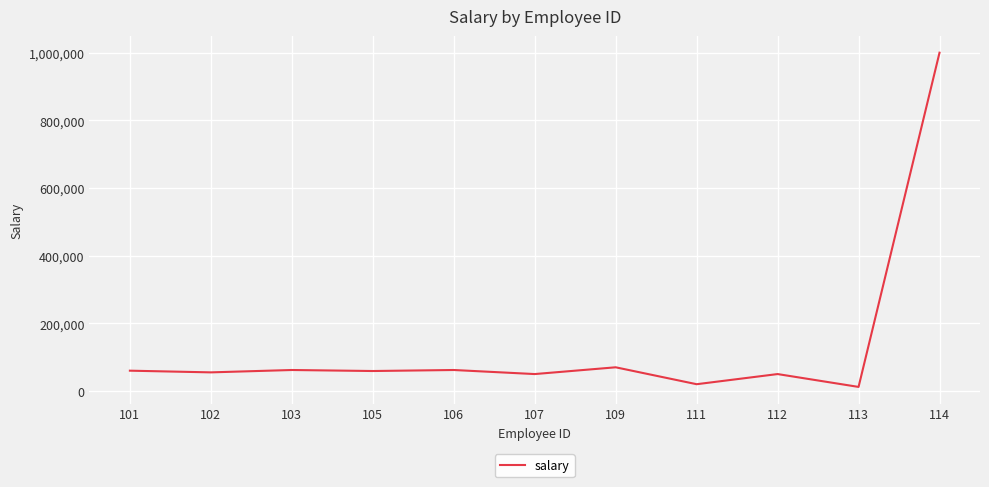

At which label is the value closest to 506000?

109